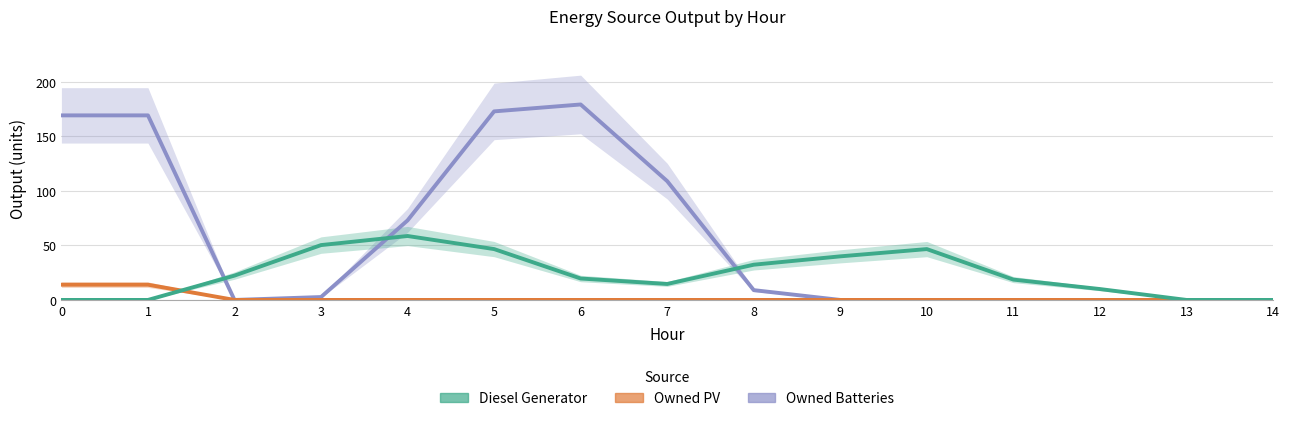

Does the chart display data point markers on the line(s)?

No